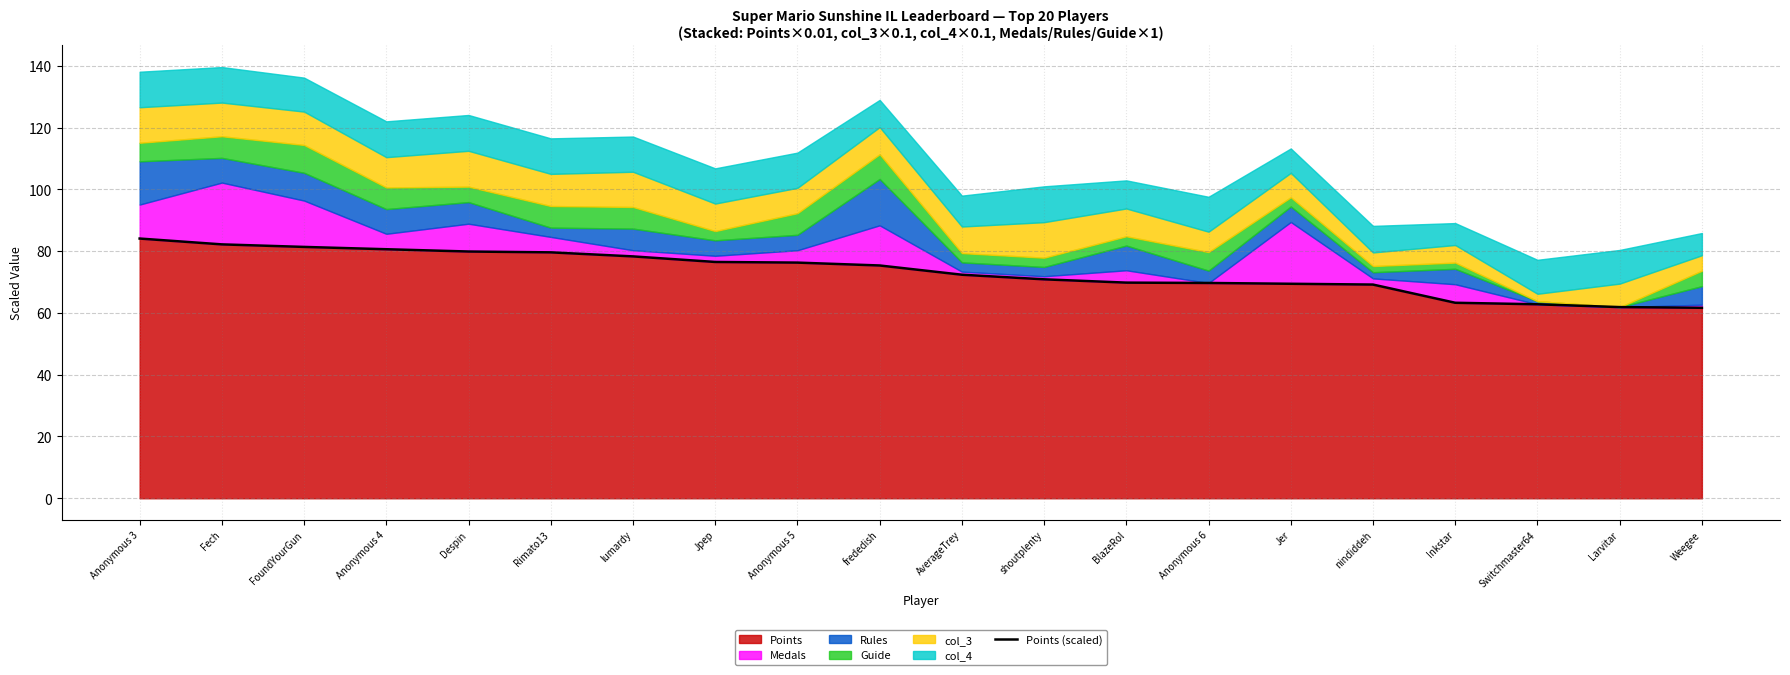

What is the difference between the maximum and minimum values?

22.4